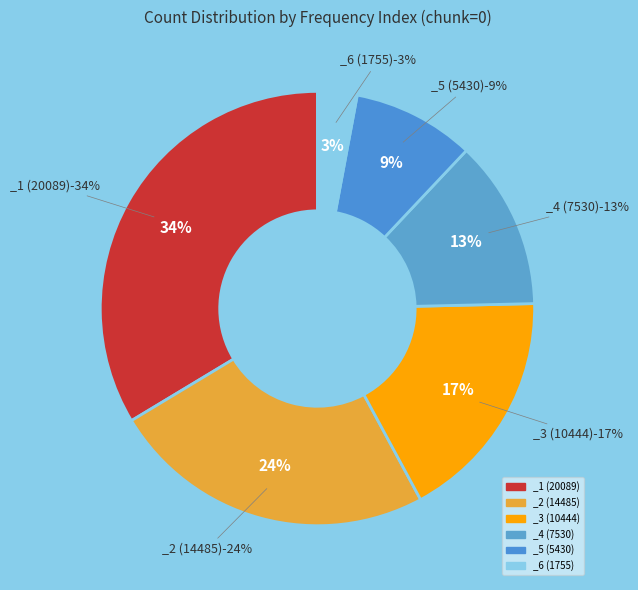

Combined, do fieldname: realz and fieldname: count account for over 50%?

No